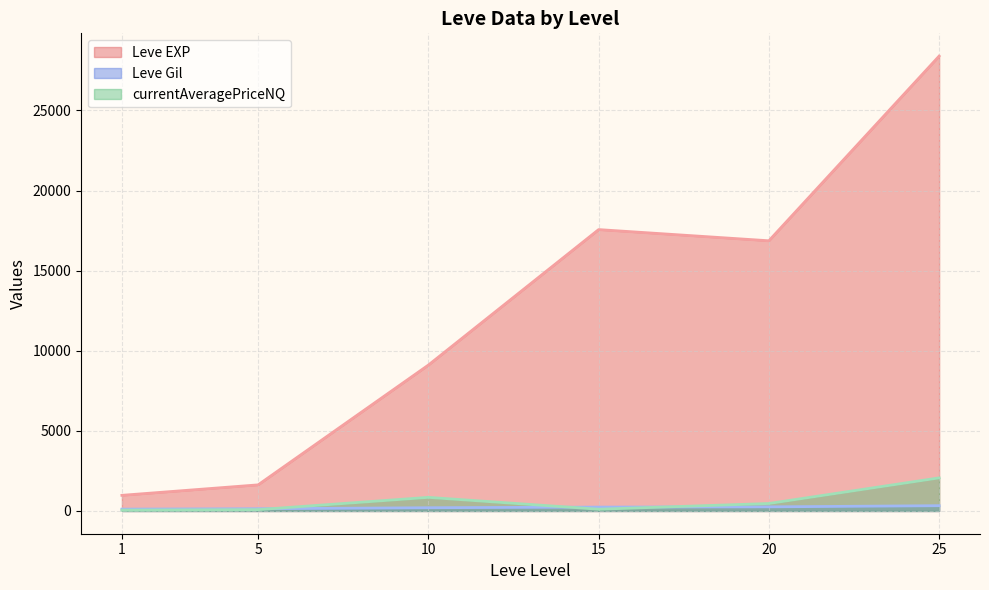

What is the value of the currentAveragePriceNQ point at the 2nd from the left?

42.2